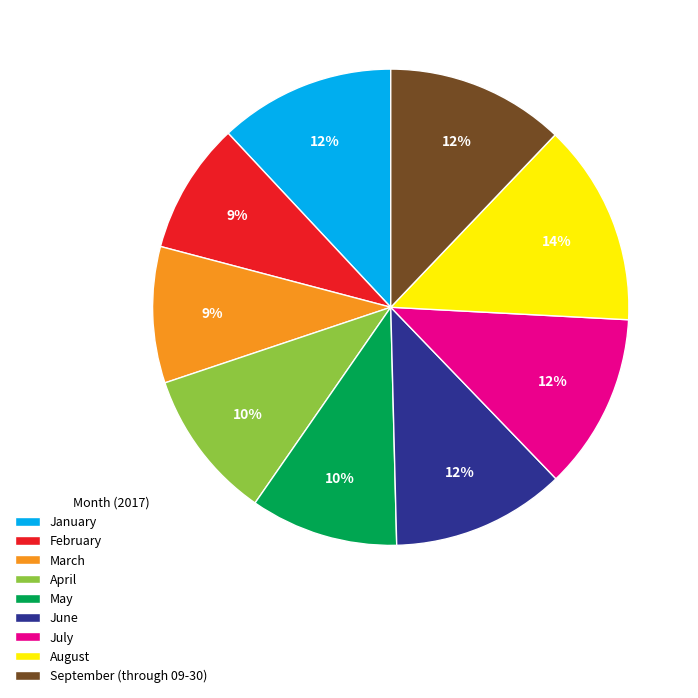

Which slice is the largest?

August